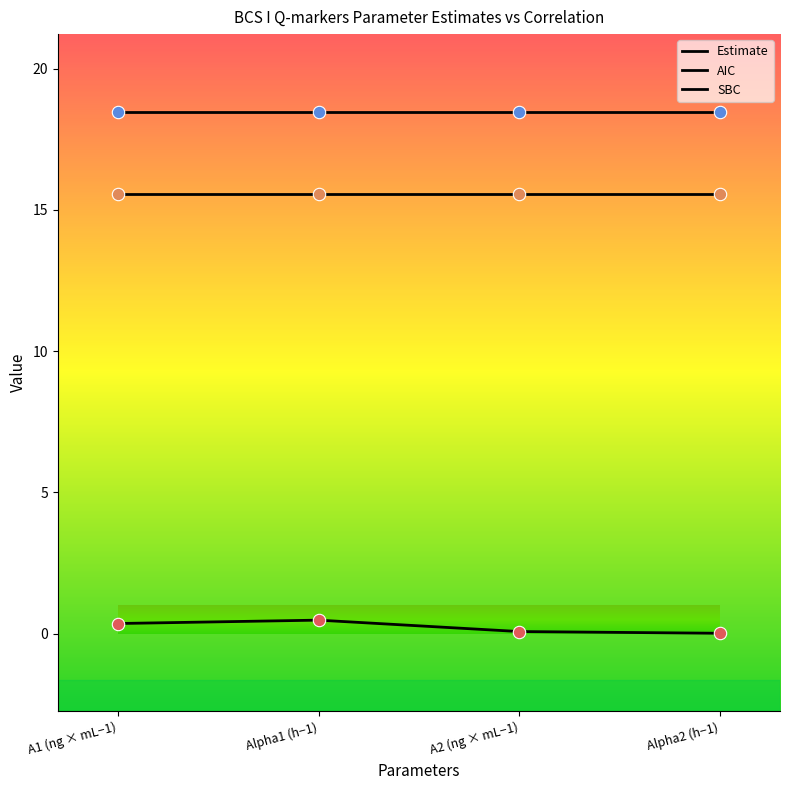

Is this an area chart (filled region under the line)?

No